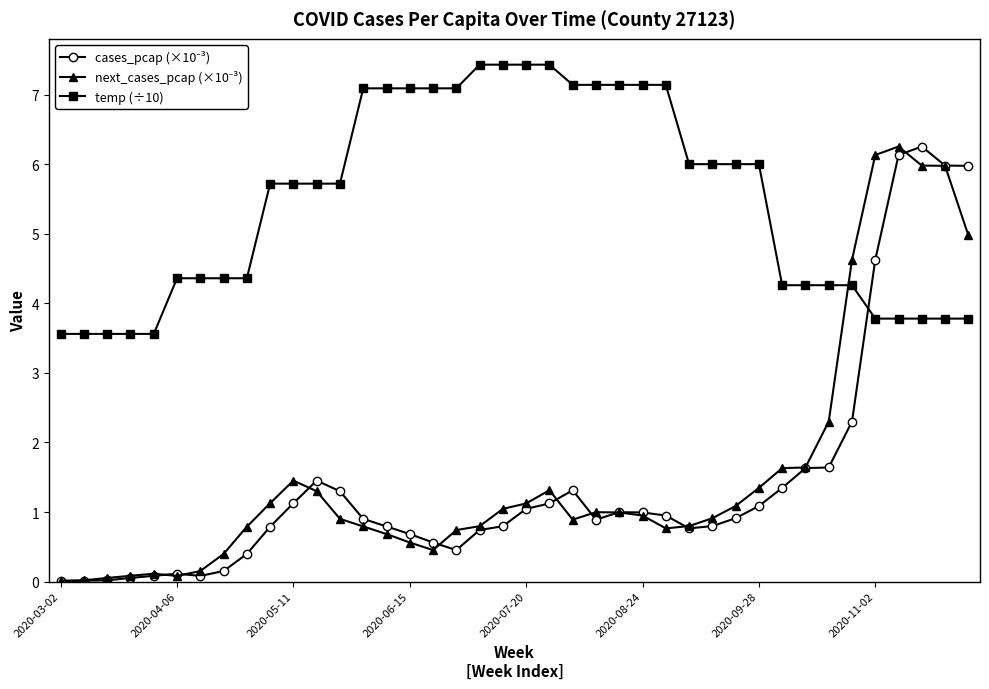

How many lines are shown in the chart?

3